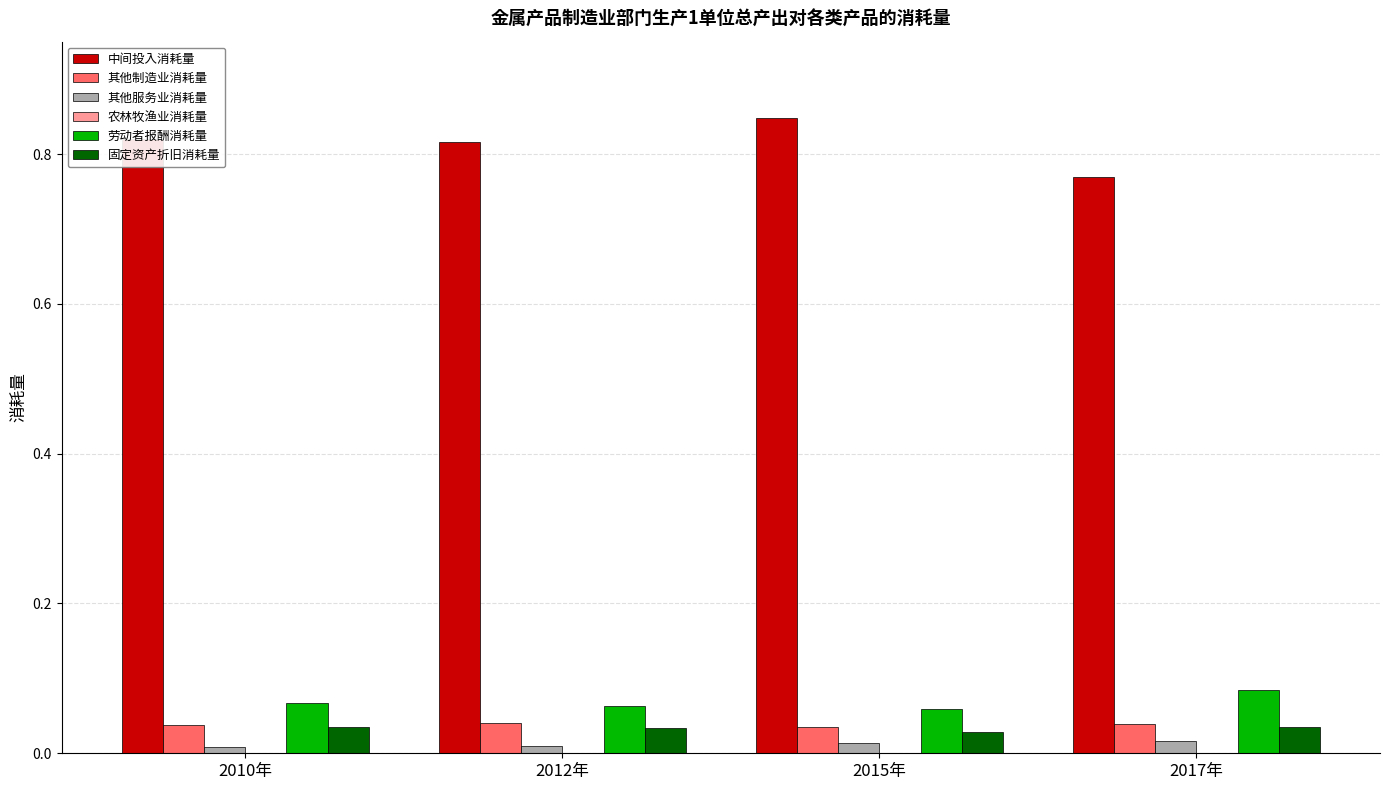

Which series has the largest total across all categories?

中间投入消耗量